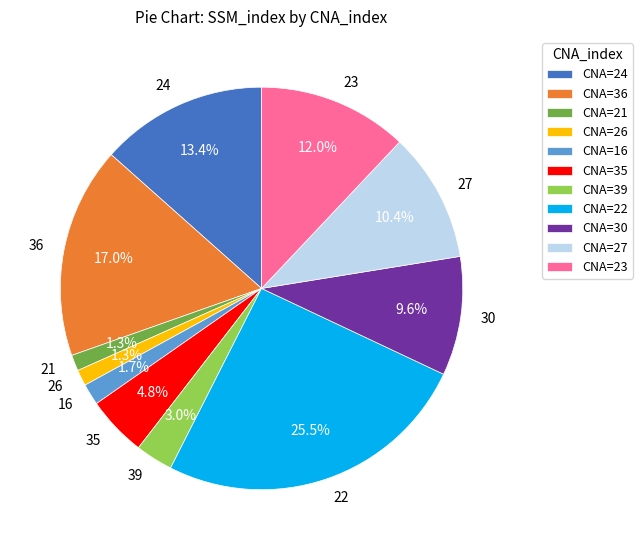

What percentage is the 30 slice, to the nearest percent?

10%